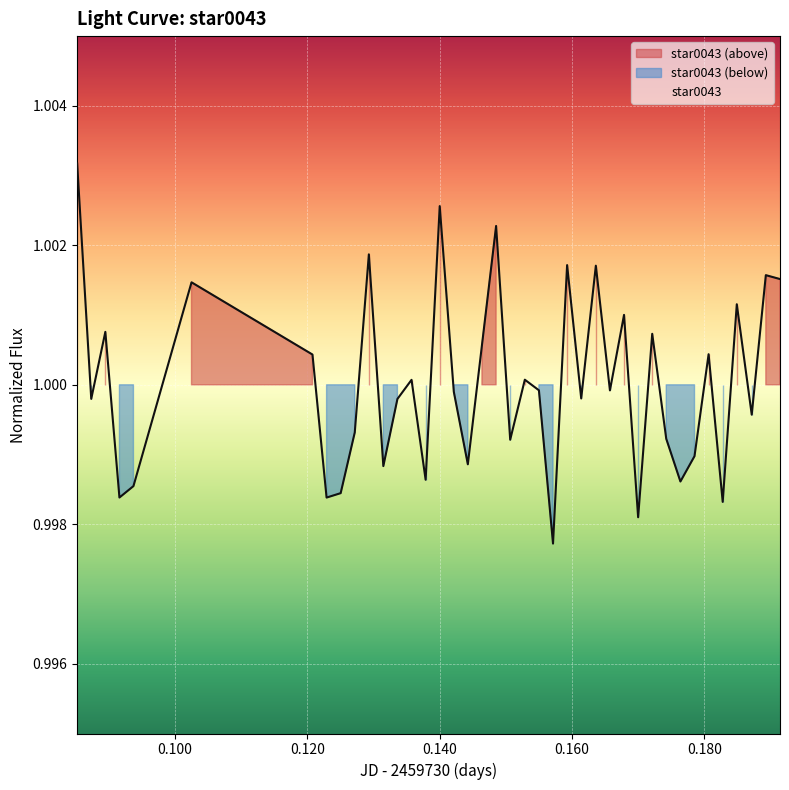

List the labels in order of value, smallest first.

2459730.1571296295, 2459730.169988426, 2459730.182766204, 2459730.122916667, 2459730.0916203703, 2459730.1250462965, 2459730.093738426, 2459730.1763773146, 2459730.1378819444, 2459730.1314930557, 2459730.144259259, 2459730.1785069443, 2459730.1506597223, 2459730.1742361113, 2459730.1271759258, 2459730.187152778, 2459730.133622685, 2459730.0873611113, 2459730.161388889, 2459730.142141204, 2459730.1657291665, 2459730.155, 2459730.1357523147, 2459730.1528703705, 2459730.120787037, 2459730.180636574, 2459730.146388889, 2459730.1721180556, 2459730.0894907406, 2459730.167858796, 2459730.1848958335, 2459730.102511574, 2459730.1914236112, 2459730.1892824075, 2459730.163599537, 2459730.1592592592, 2459730.1293055555, 2459730.1485300926, 2459730.140011574, 2459730.0852314816